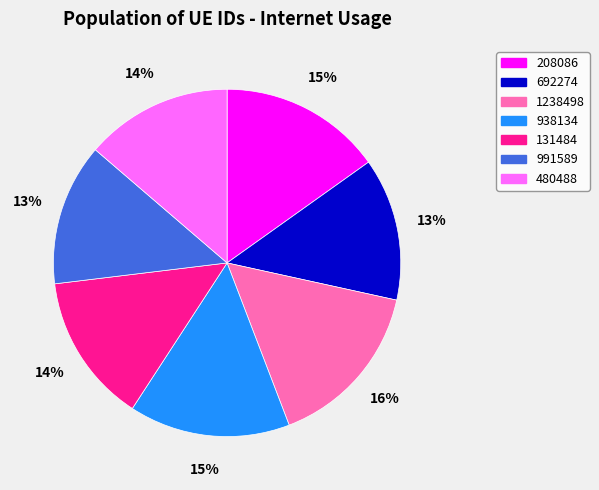

Do 208086 and 131484 together represent more than half of the pie?

No